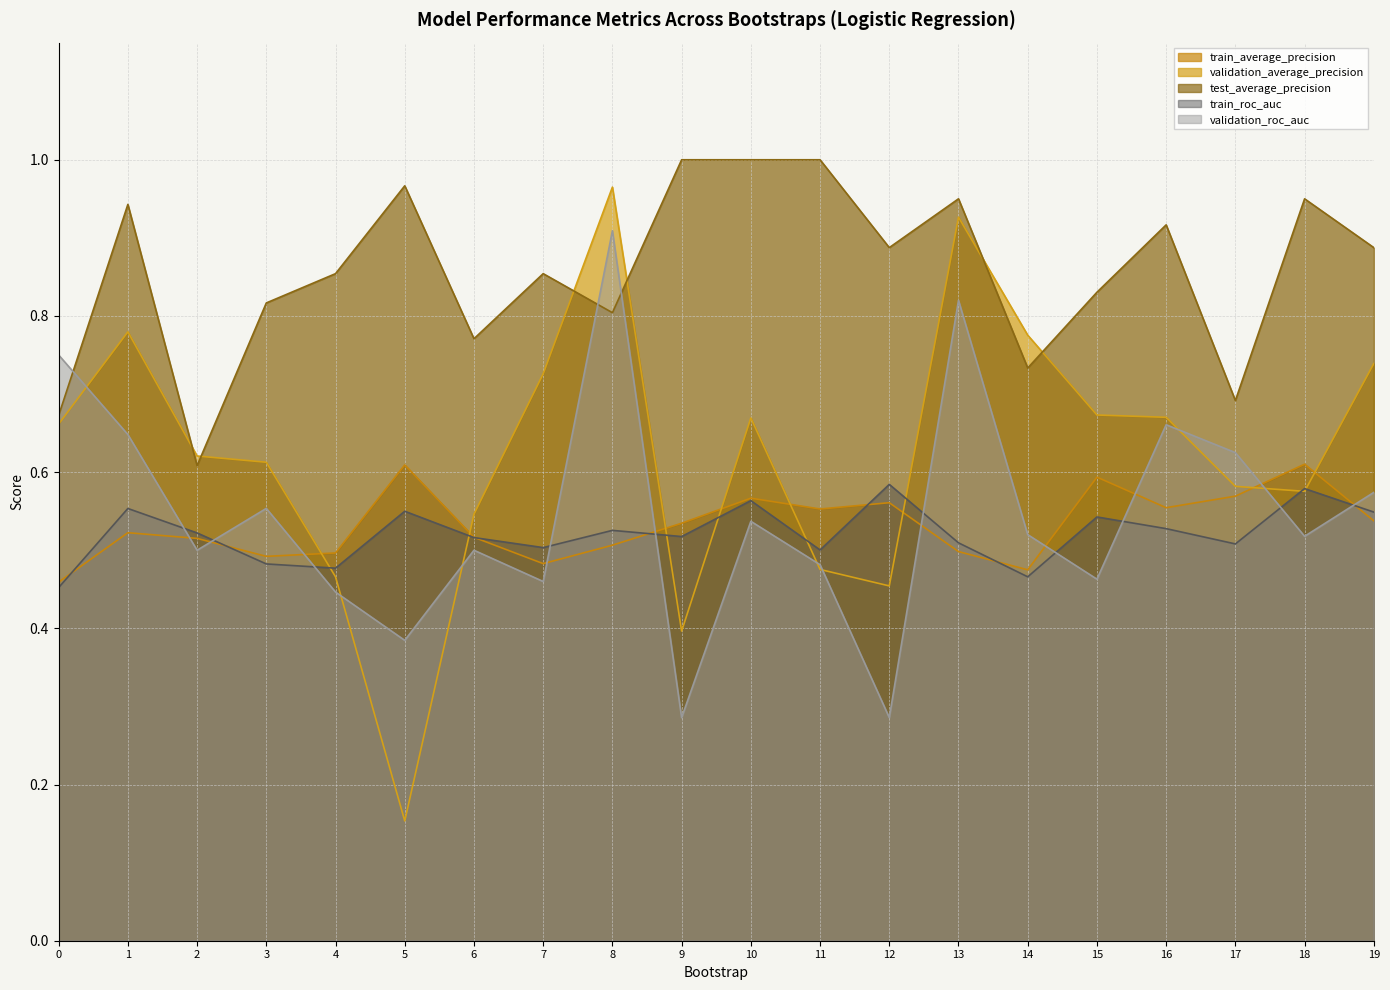

Between 2 and 6, which is larger?

6